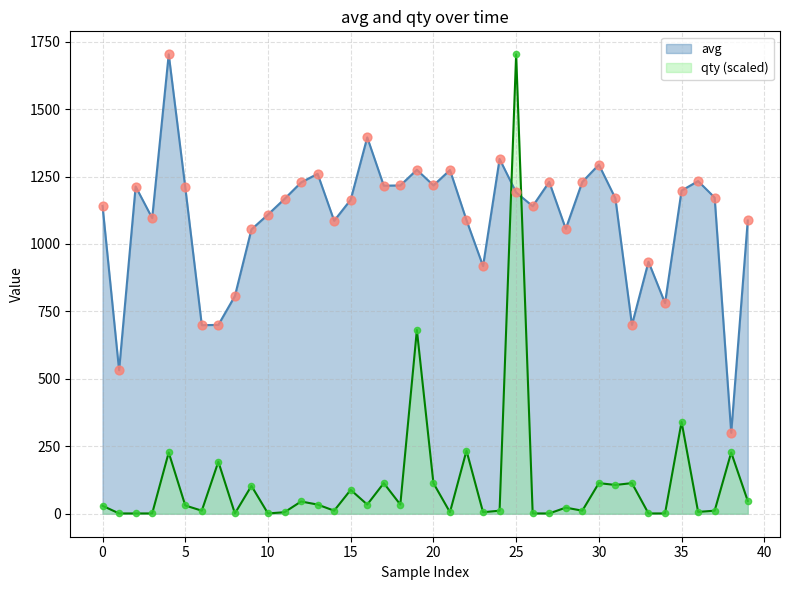

What is the total value across all series at 27?

1231.1